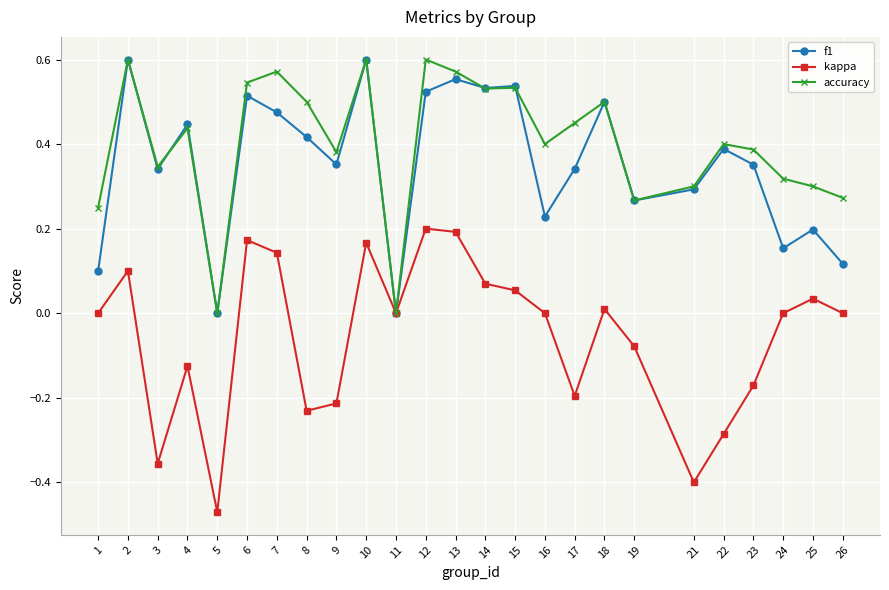

Does the chart have visible grid lines?

Yes